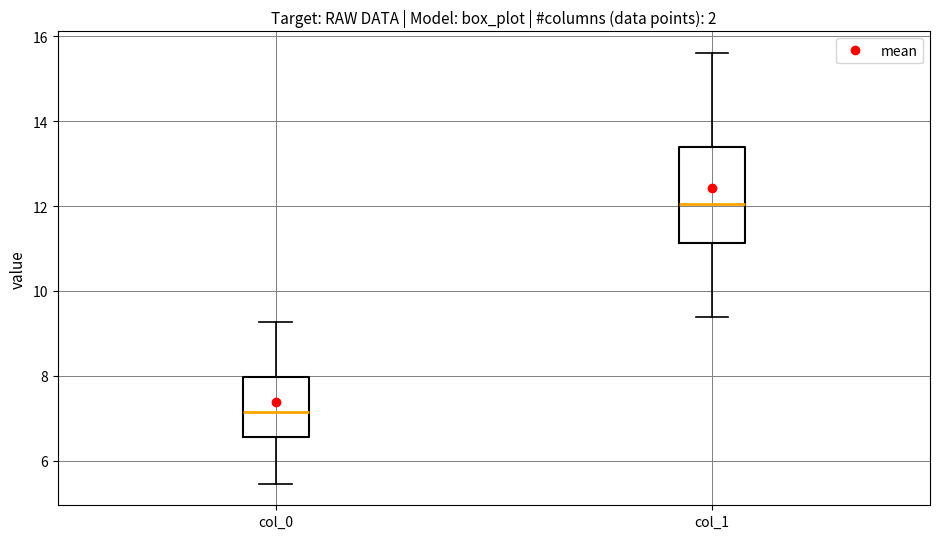

Which box is the tallest, from its lower edge to its upper edge?

col_1